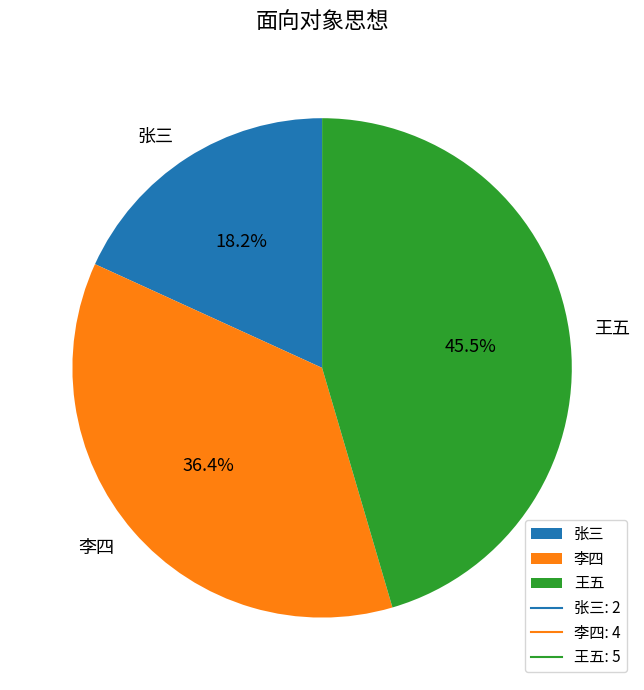

Does any single category account for the majority?

No